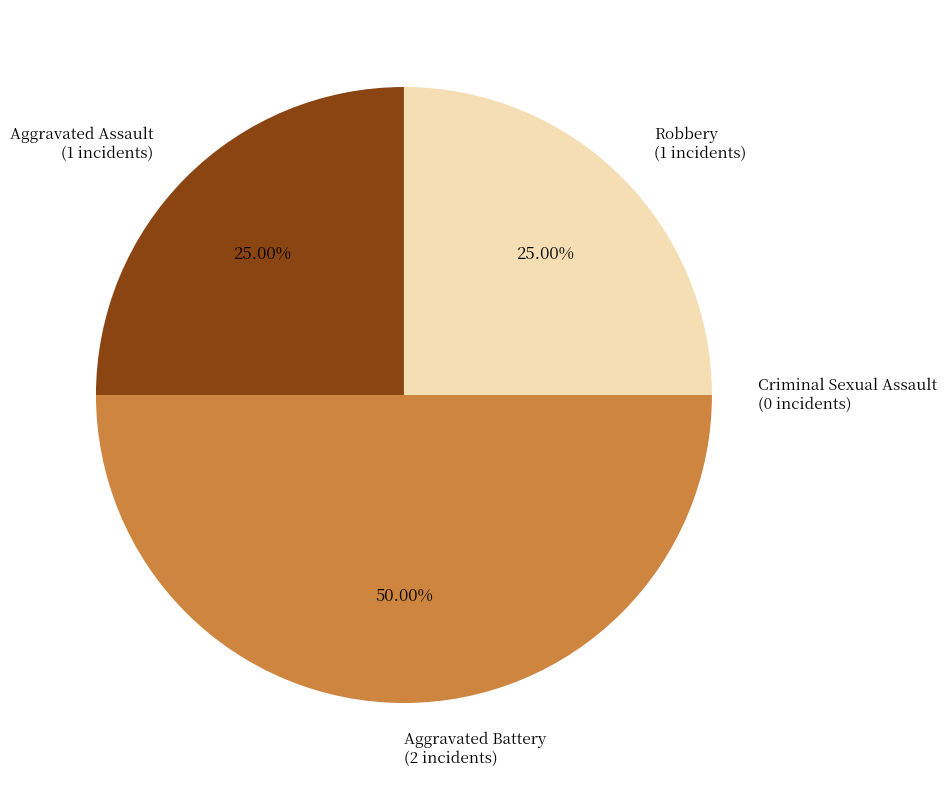

The Aggravated Assault slice represents 25% of the pie. True or false?

True